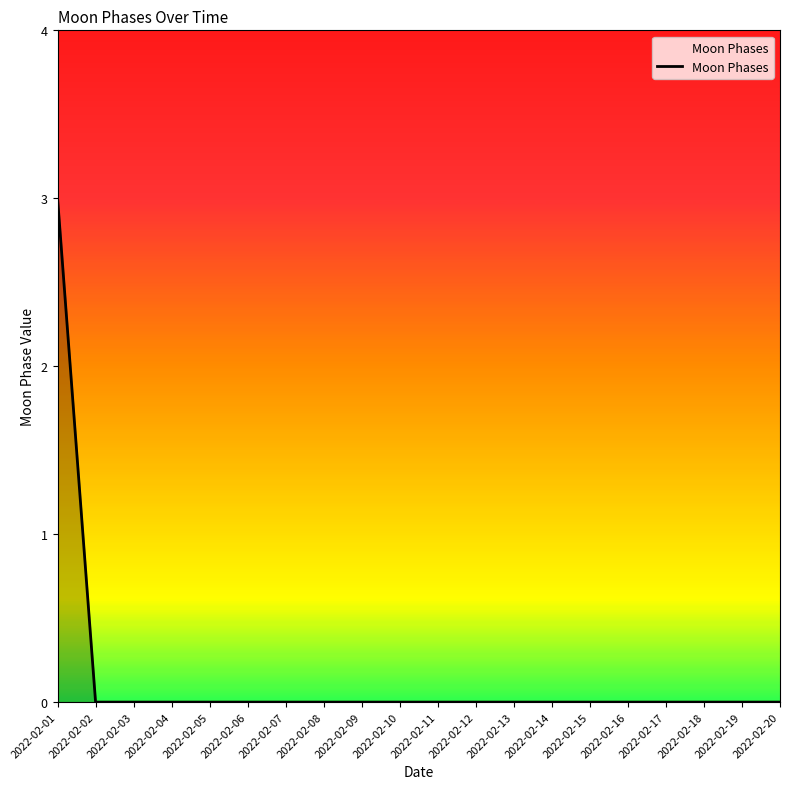

Reading right to left, extract all data points from this chart.

2022-02-20=0	2022-02-19=0	2022-02-18=0	2022-02-17=0	2022-02-16=0	2022-02-15=0	2022-02-14=0	2022-02-13=0	2022-02-12=0	2022-02-11=0	2022-02-10=0	2022-02-09=0	2022-02-08=0	2022-02-07=0	2022-02-06=0	2022-02-05=0	2022-02-04=0	2022-02-03=0	2022-02-02=0	2022-02-01=3